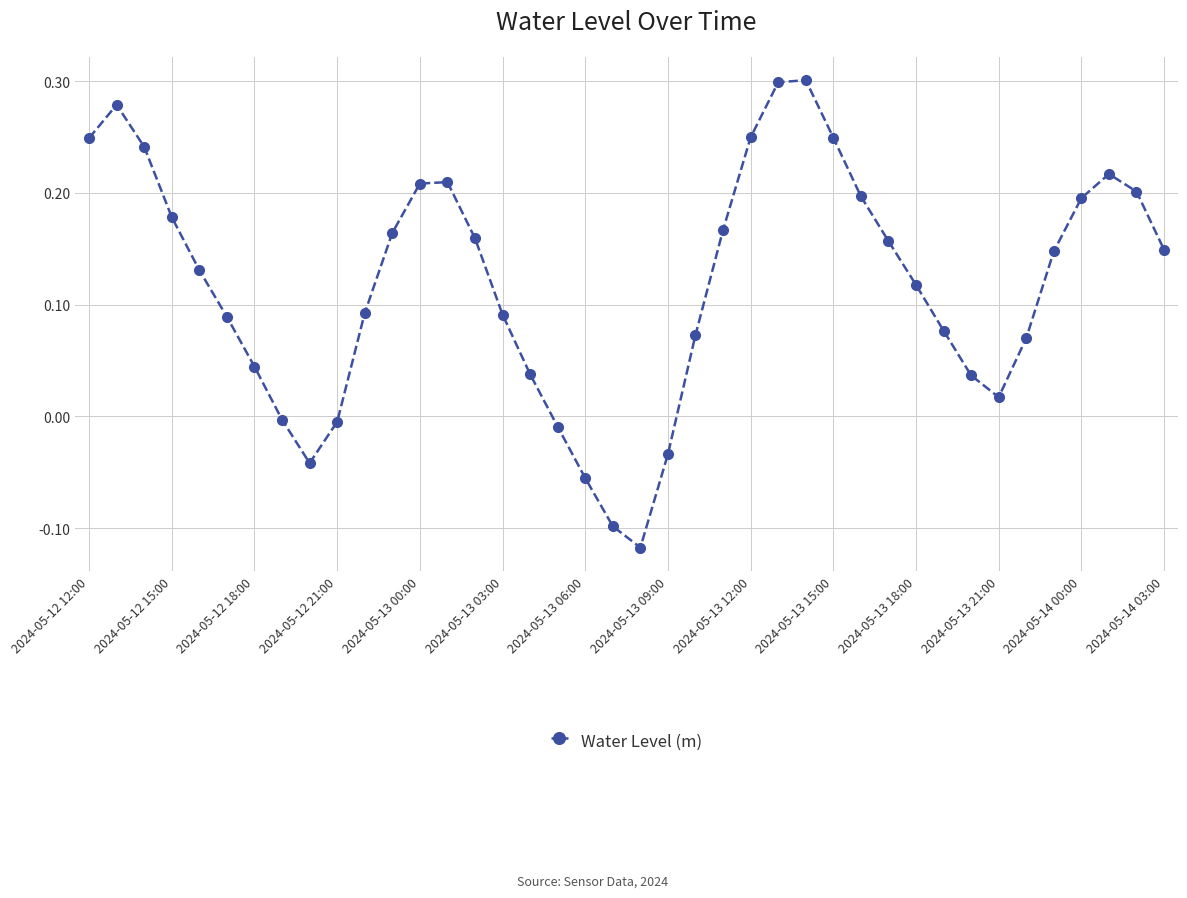

What is the difference between the maximum and minimum values?

0.4